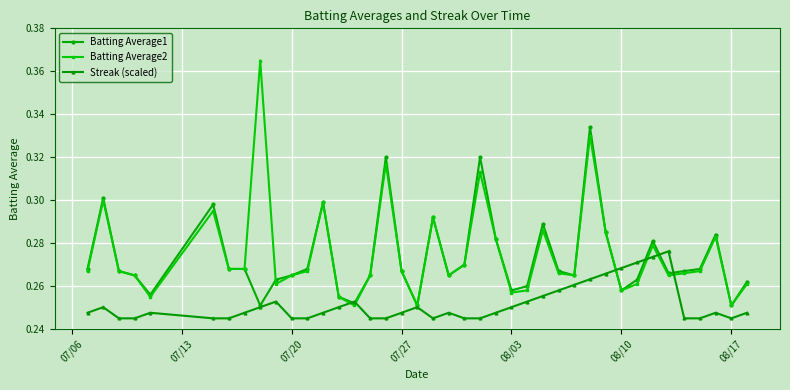

True or false: Batting Average1 has more than 2 interior local peaks.

True